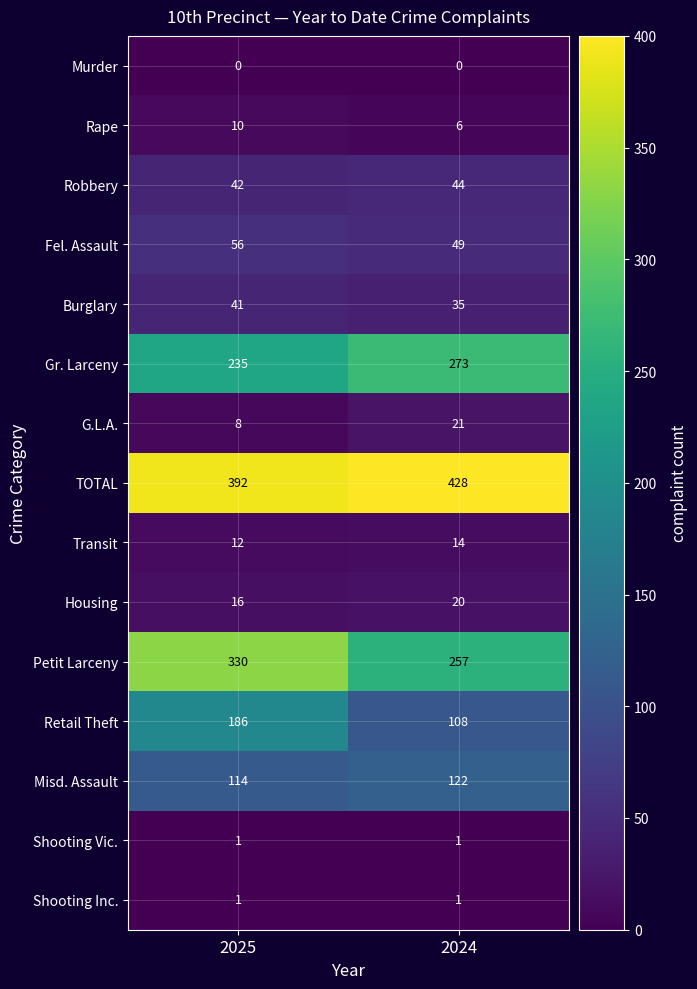

Which category has the highest value across all series?

2024